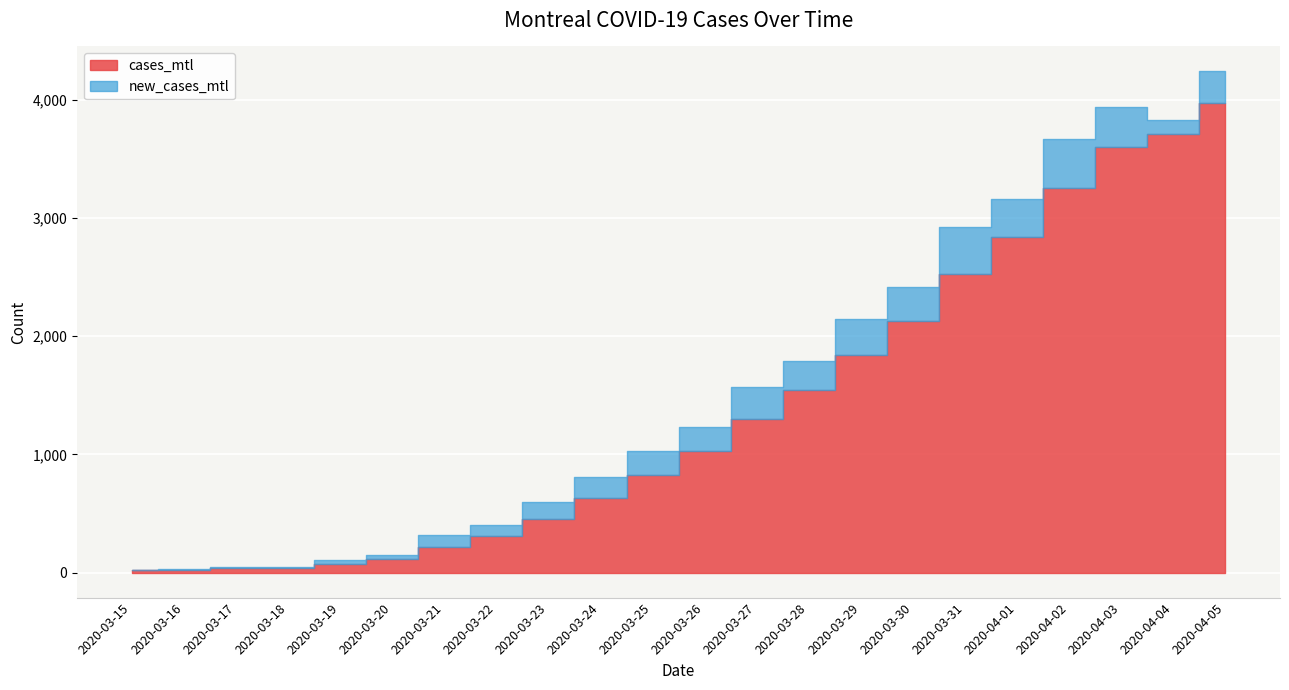

List the labels in order of value, largest first.

2020-04-05, 2020-04-04, 2020-04-03, 2020-04-02, 2020-04-01, 2020-03-31, 2020-03-30, 2020-03-29, 2020-03-28, 2020-03-27, 2020-03-26, 2020-03-25, 2020-03-24, 2020-03-23, 2020-03-22, 2020-03-21, 2020-03-20, 2020-03-19, 2020-03-18, 2020-03-17, 2020-03-16, 2020-03-15